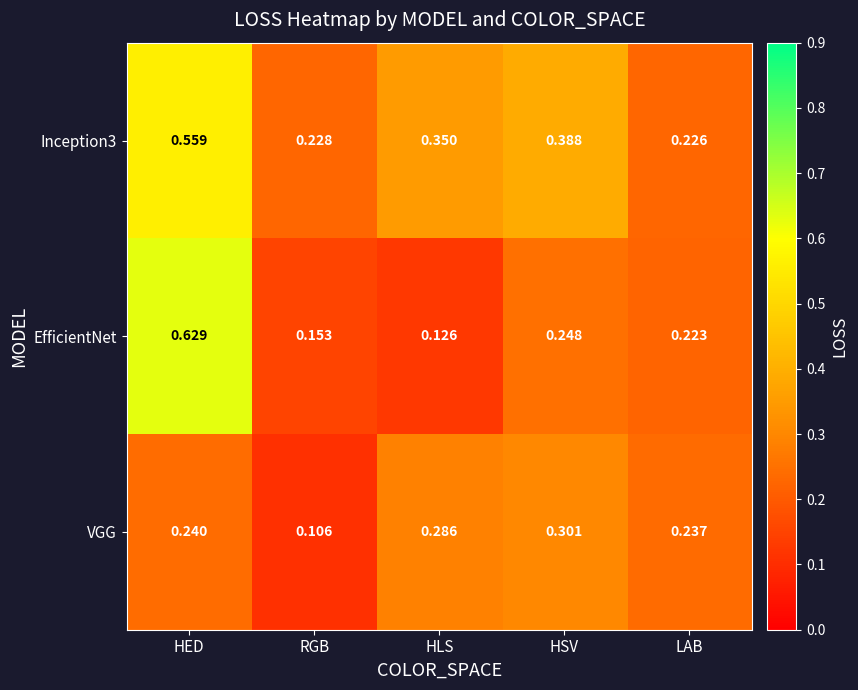

Where is Inception3 nearest to the value 0?

LAB